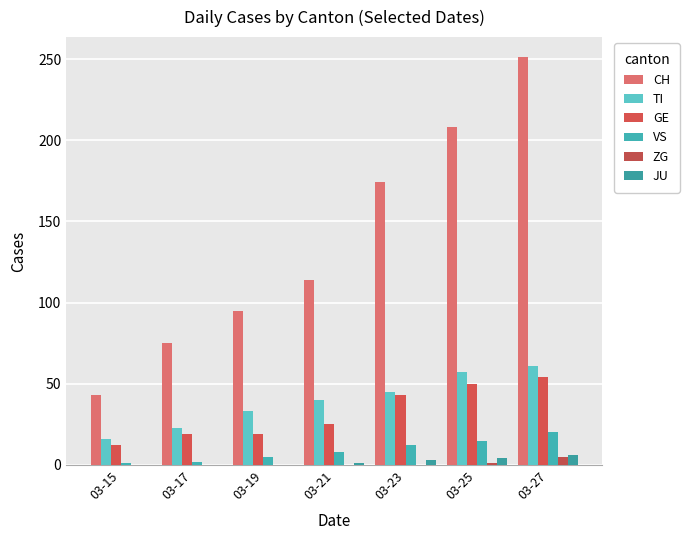

At how many categories does at least one series exceed 194?

2